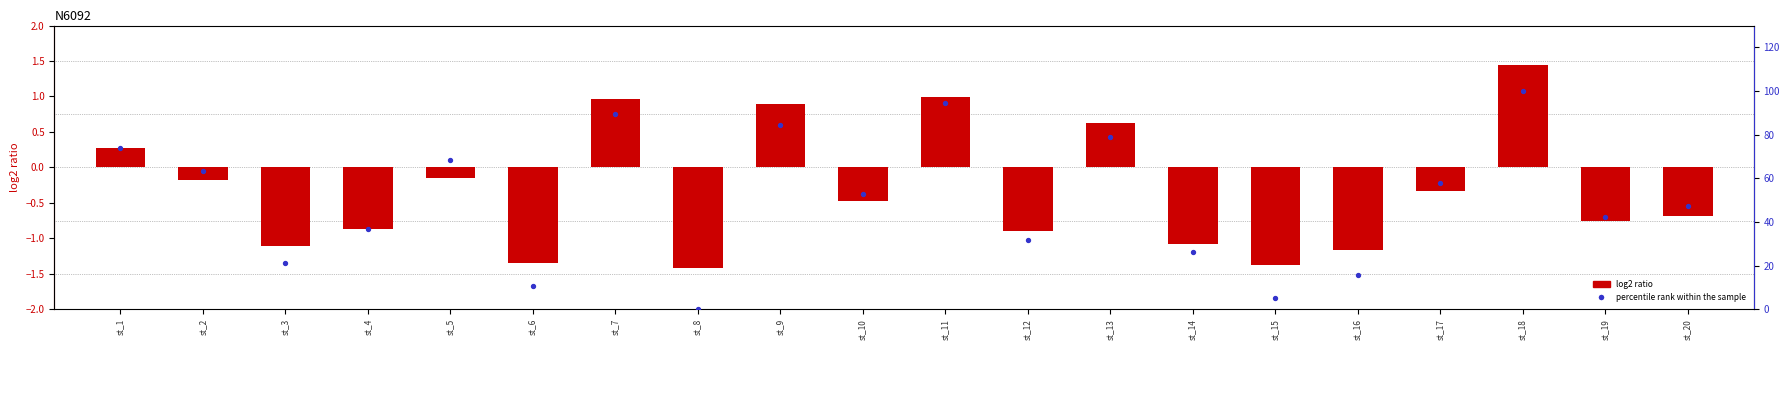

Approximately how many times larger is the value at st_18 compared to st_12?

3.2